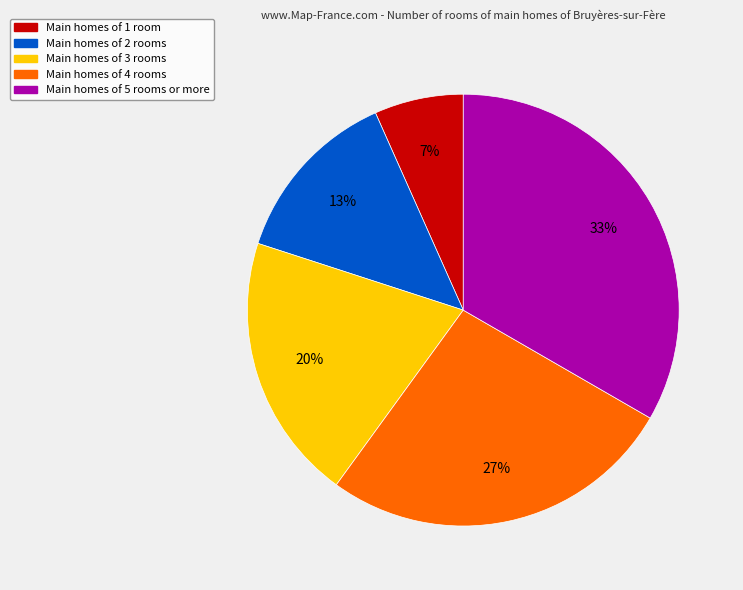

Is there any slice that represents more than half of the pie?

No